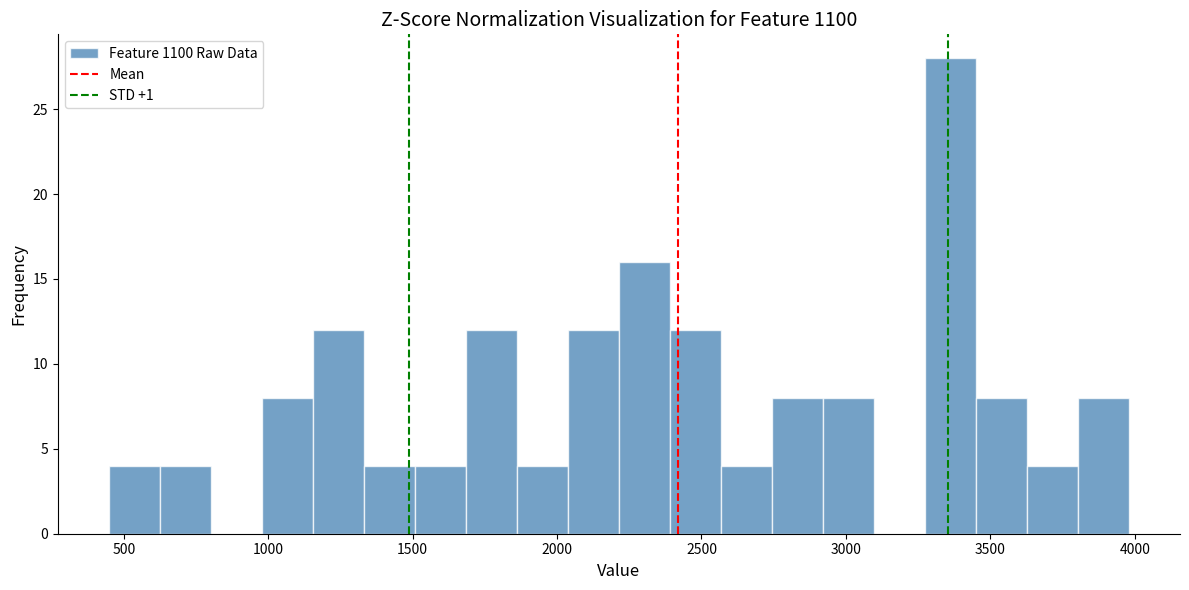

Around what value on the x-axis is the tallest bar? Give the approximate position of its centre, as read against the axis.

3350